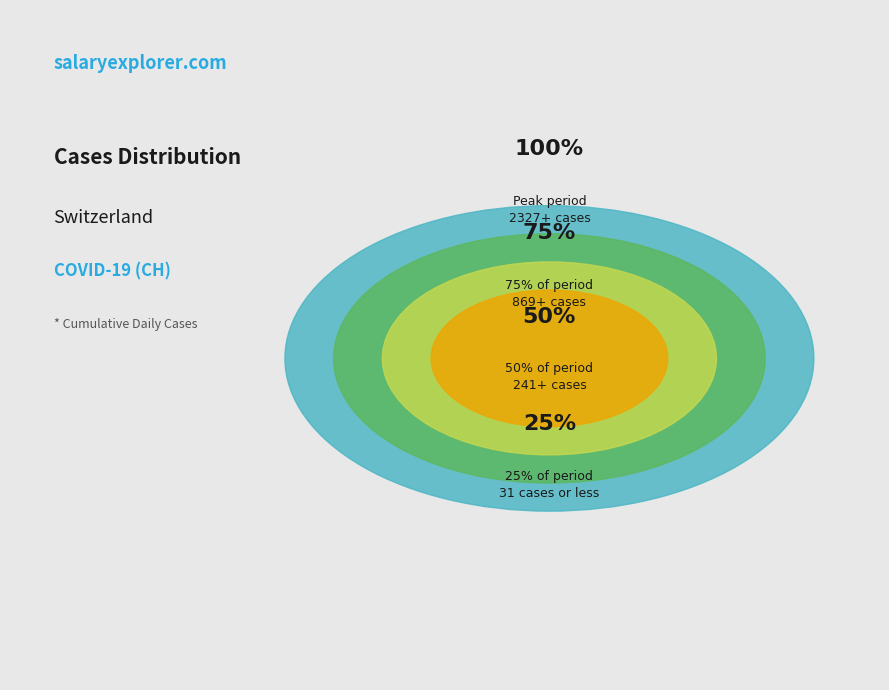

Does 2020-03-04 represent more than half of the total?

No